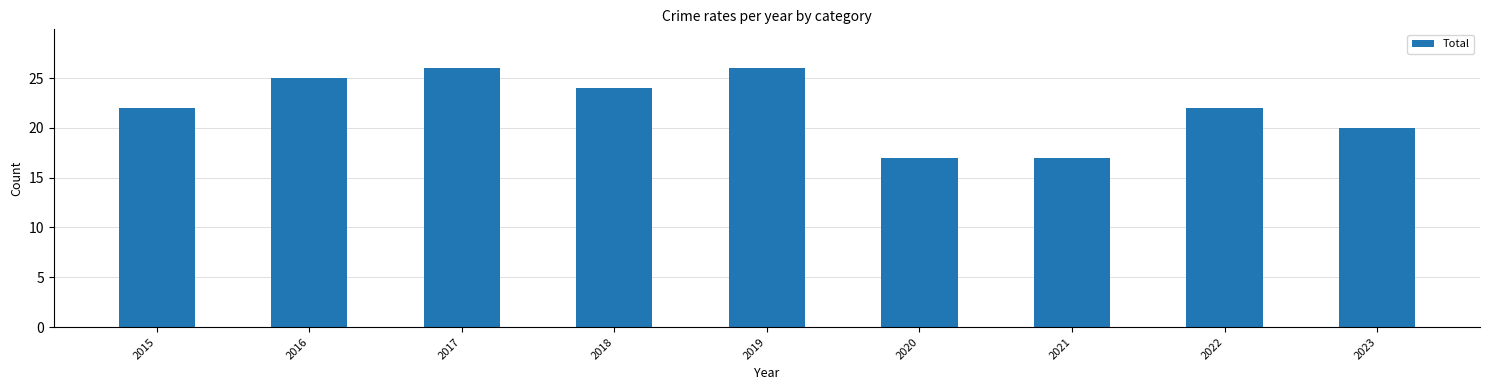

The chart shows a value of 16 at 2016. True or false?

False